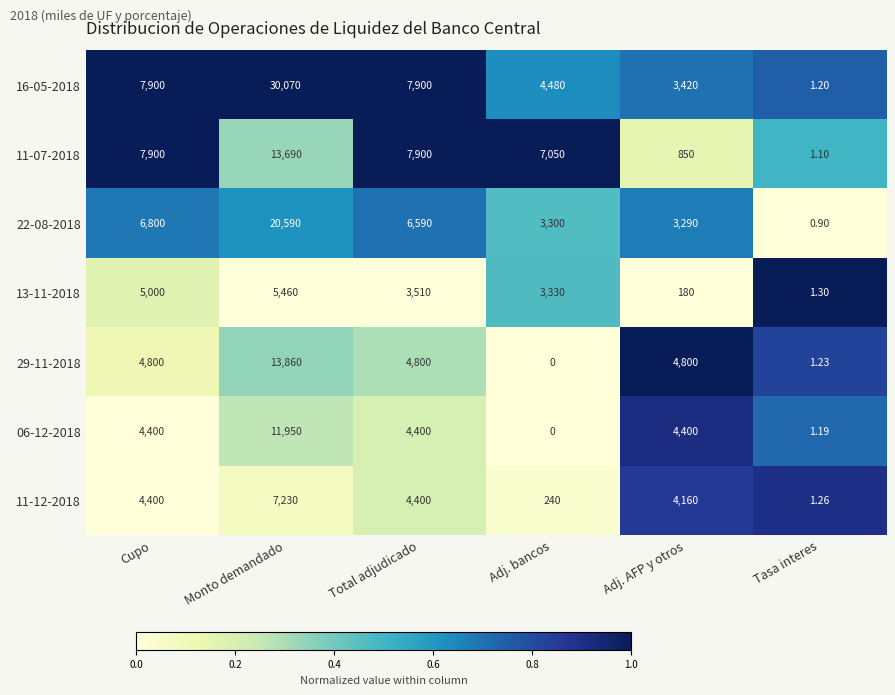

Is the value of 06-12-2018 at Monto demandado greater than the value of 22-08-2018 at Cupo?

Yes